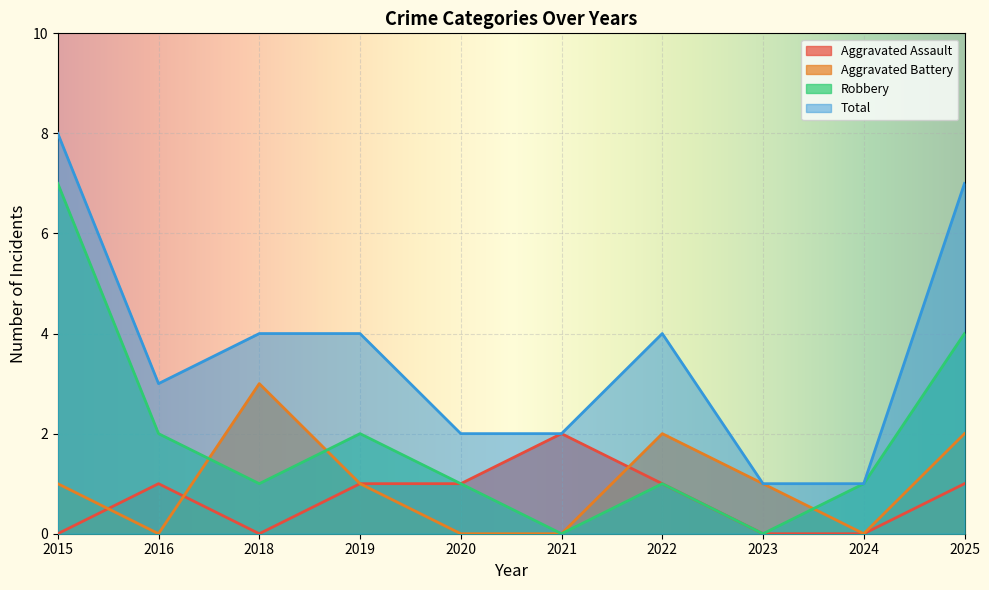

True or false: Aggravated Assault and Total intersect in this chart.

False